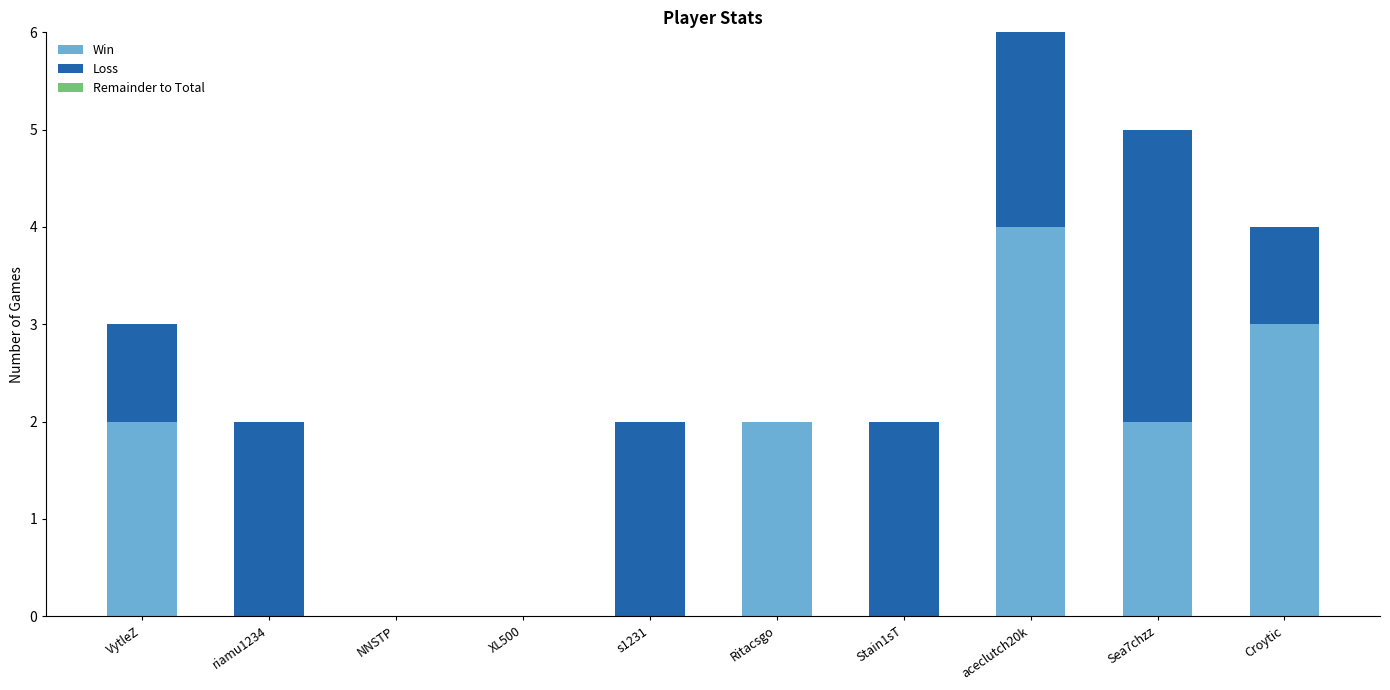

How many distinct data groups are displayed?

2